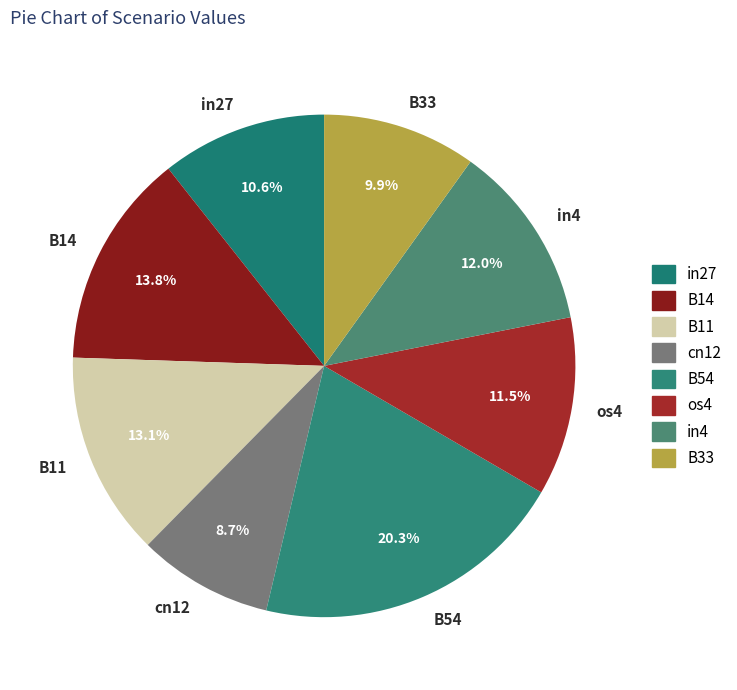

To the nearest percent, what is the combined percentage of in27 and os4?

22%